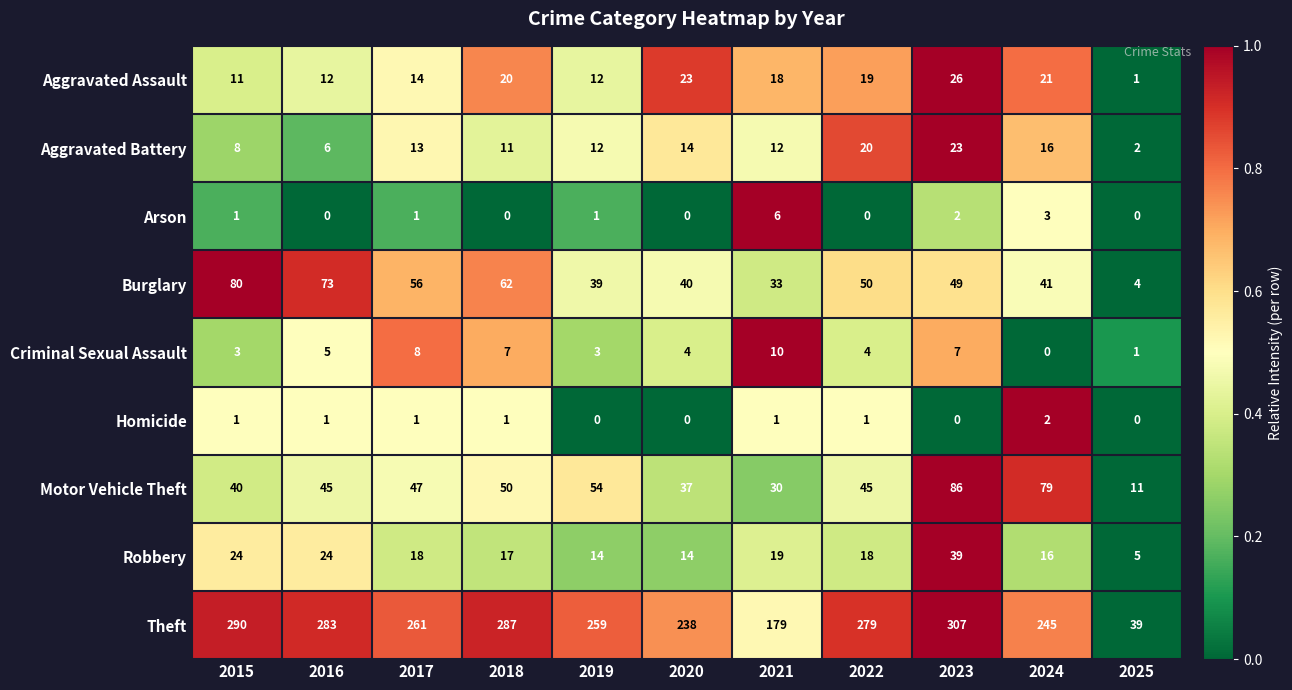

What value does the Criminal Sexual Assault series have at 2017, to the nearest 10?

10